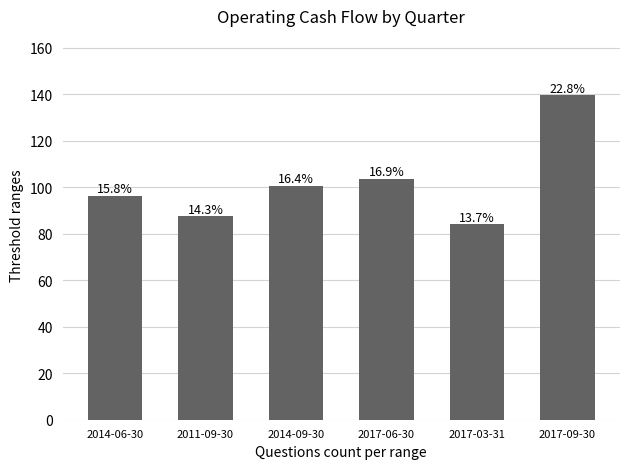

List the labels in order of value, largest first.

2017-09-30, 2017-06-30, 2014-09-30, 2014-06-30, 2011-09-30, 2017-03-31